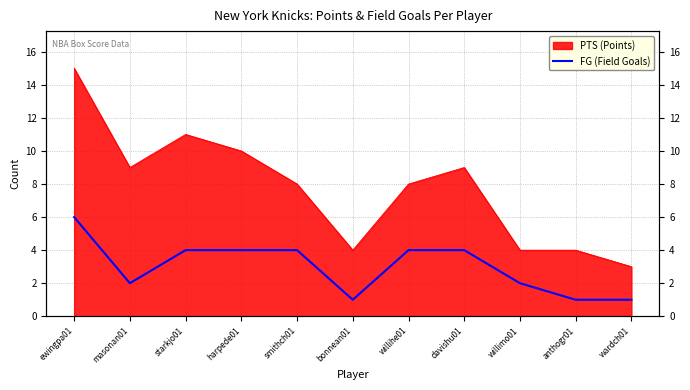

Does the chart display data point markers on the line(s)?

No